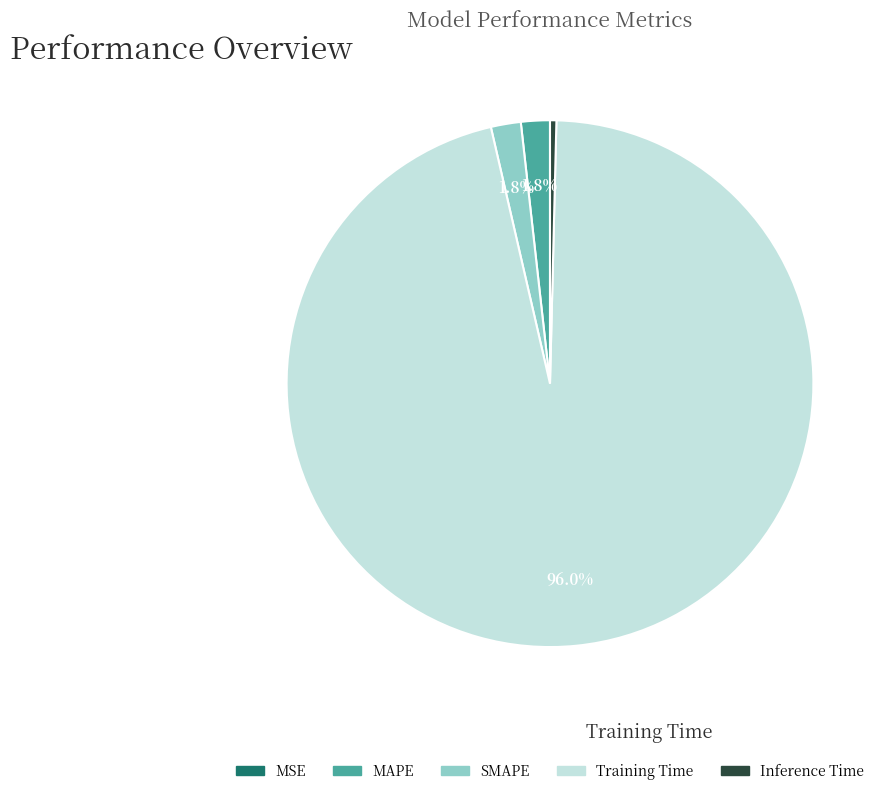

Does any single category account for the majority?

Yes